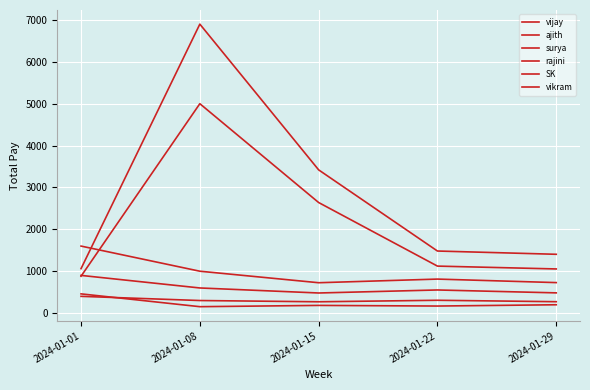

Reading left to right, transcribe all the data shown in this chart.

vijay: 2024-01-01=459.0	2024-01-08=153.0	2024-01-15=183.6	2024-01-22=168.3	2024-01-29=198.9
ajith: 2024-01-01=400.0	2024-01-08=300.0	2024-01-15=270.0	2024-01-22=306.0	2024-01-29=272.0
surya: 2024-01-01=900.0	2024-01-08=600.0	2024-01-15=480.0	2024-01-22=552.0	2024-01-29=483.0
rajini: 2024-01-01=1600.0	2024-01-08=1000.0	2024-01-15=725.0	2024-01-22=812.0	2024-01-29=728.0
SK: 2024-01-01=880.0	2024-01-08=5000.0	2024-01-15=2640.0	2024-01-22=1122.0	2024-01-29=1054.0
vikram: 2024-01-01=1061.2	2024-01-08=6900.0	2024-01-15=3420.0	2024-01-22=1482.0	2024-01-29=1404.0